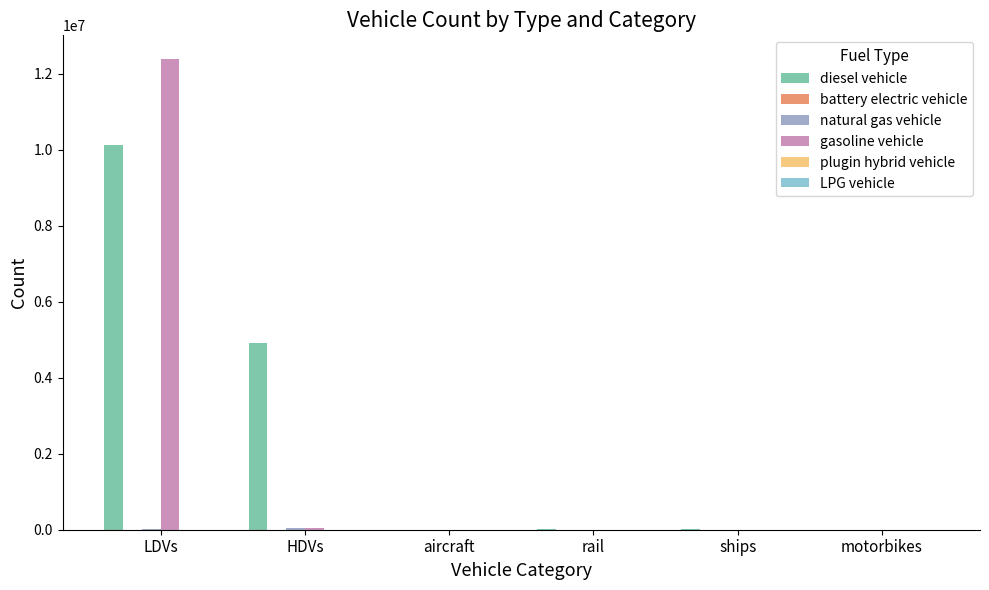

Between LDVs and rail, which series saw the biggest shift?

gasoline vehicle